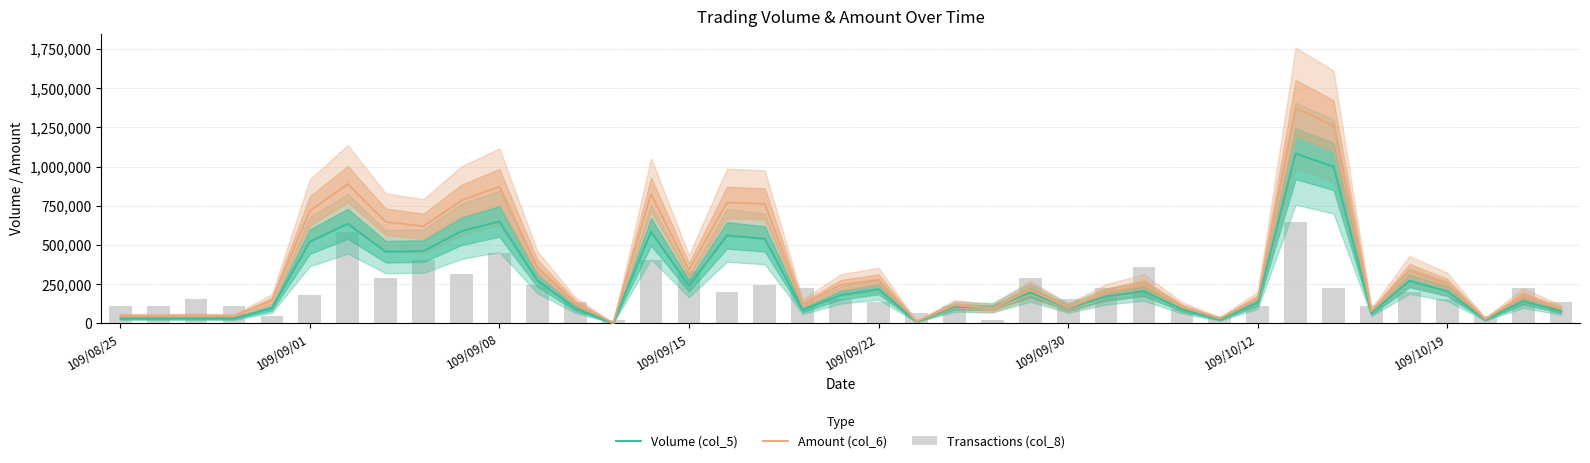

What is the difference between the second highest and minimum values in the Transactions (col_8) series?

559655.2